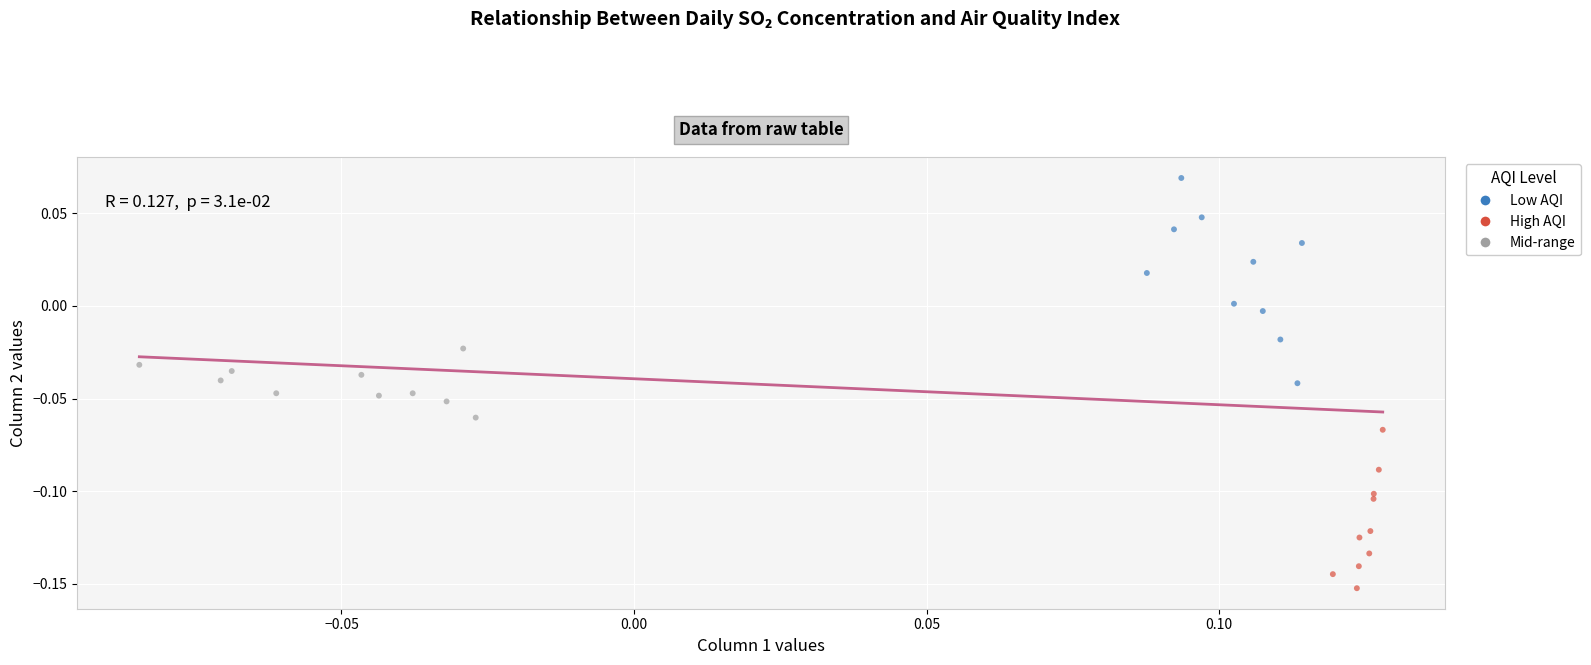

Which series has the widest spread of Y values?

Low AQI